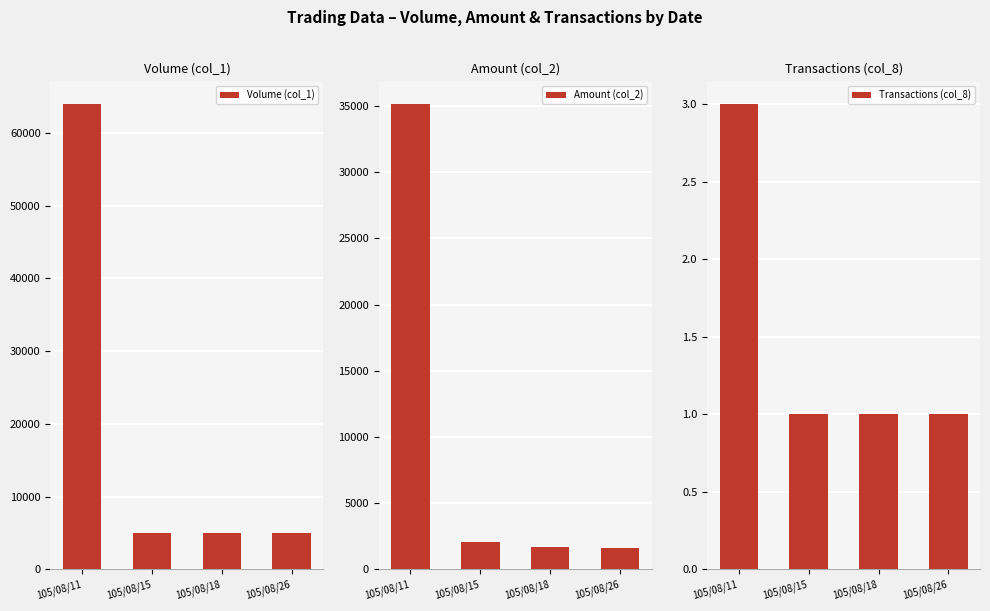

Which has a higher value, 105/08/15 or 105/08/18?

105/08/15